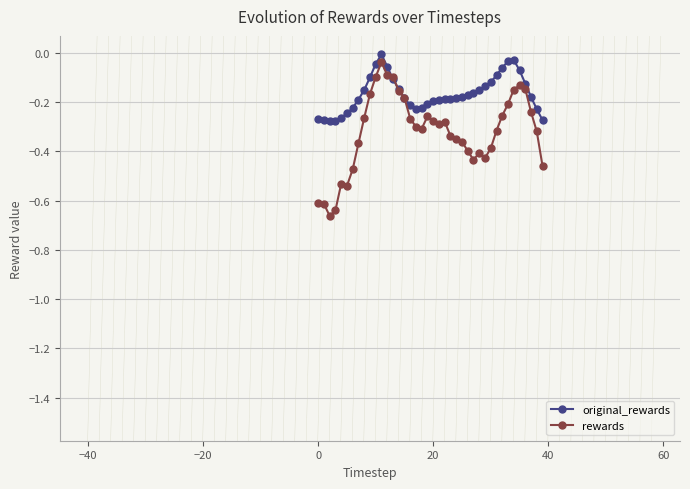

What is the sum of all original_rewards values?

-6.7